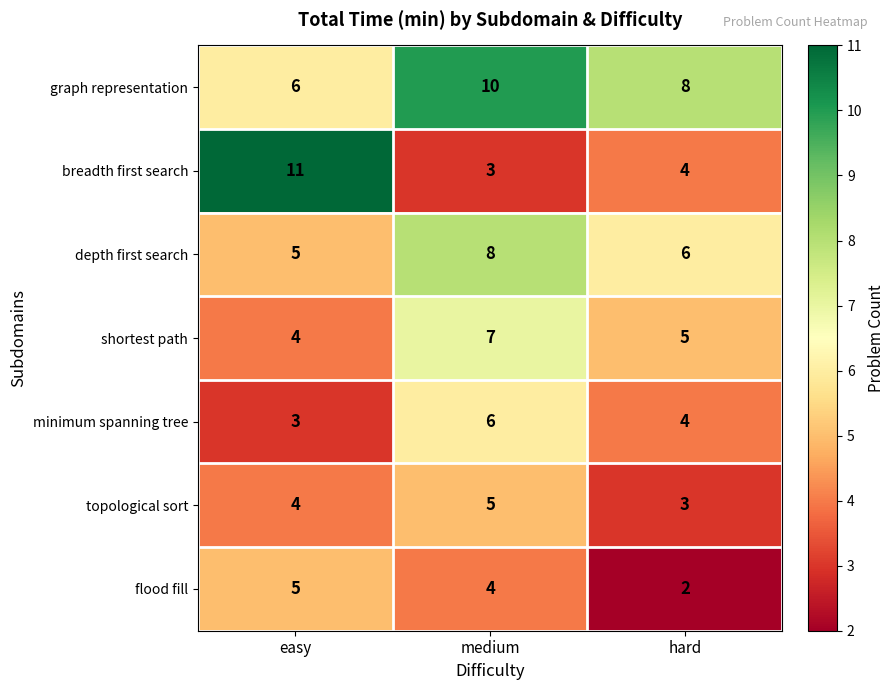

What is the total value across all series at hard?

32